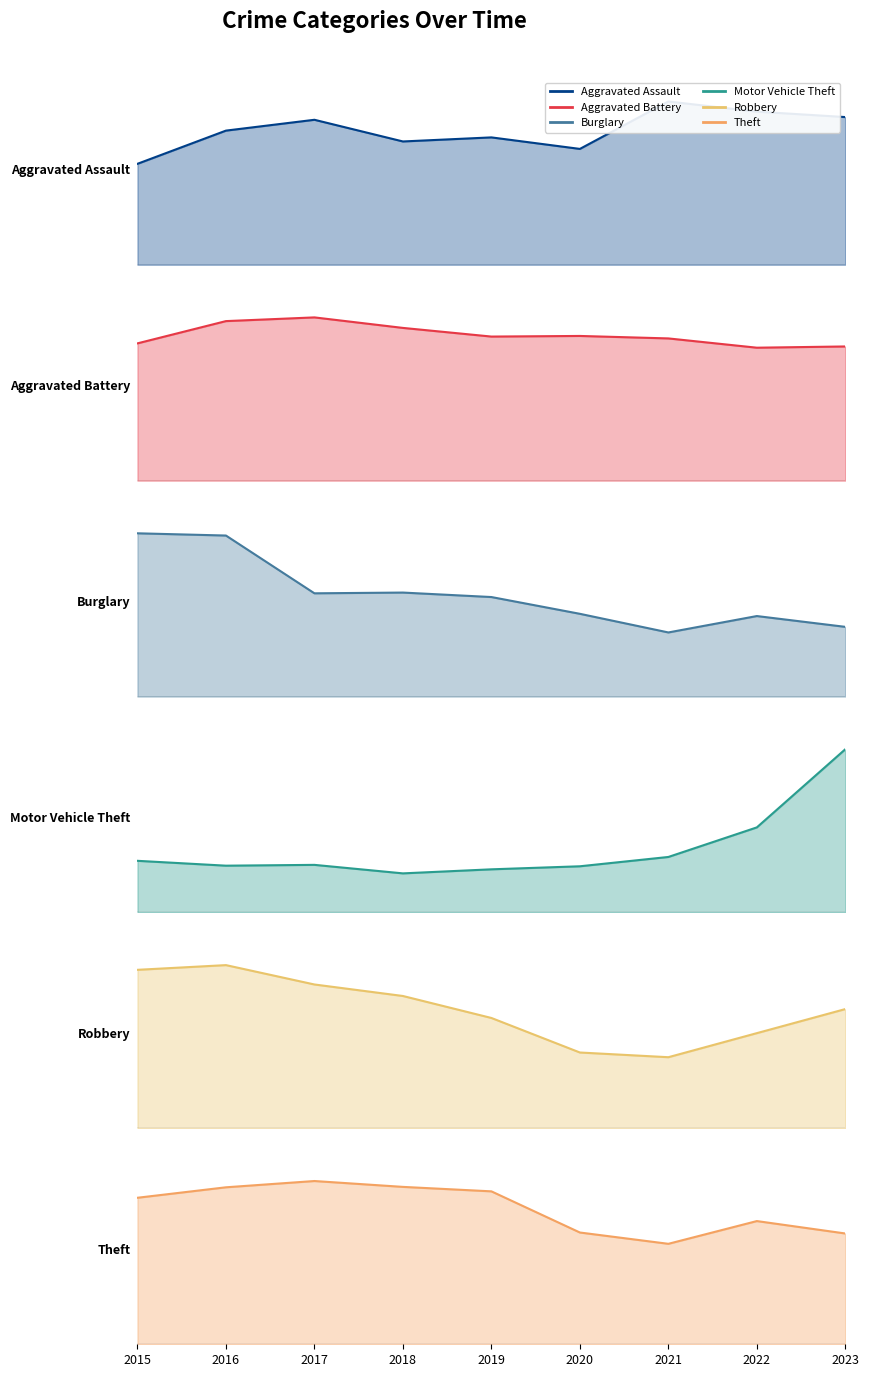

Which series has the largest total across all categories?

Theft